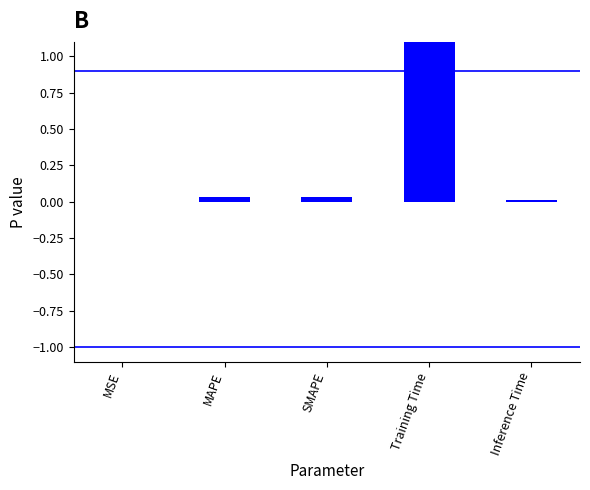

Is it true that the value at SMAPE is 0.0?

False